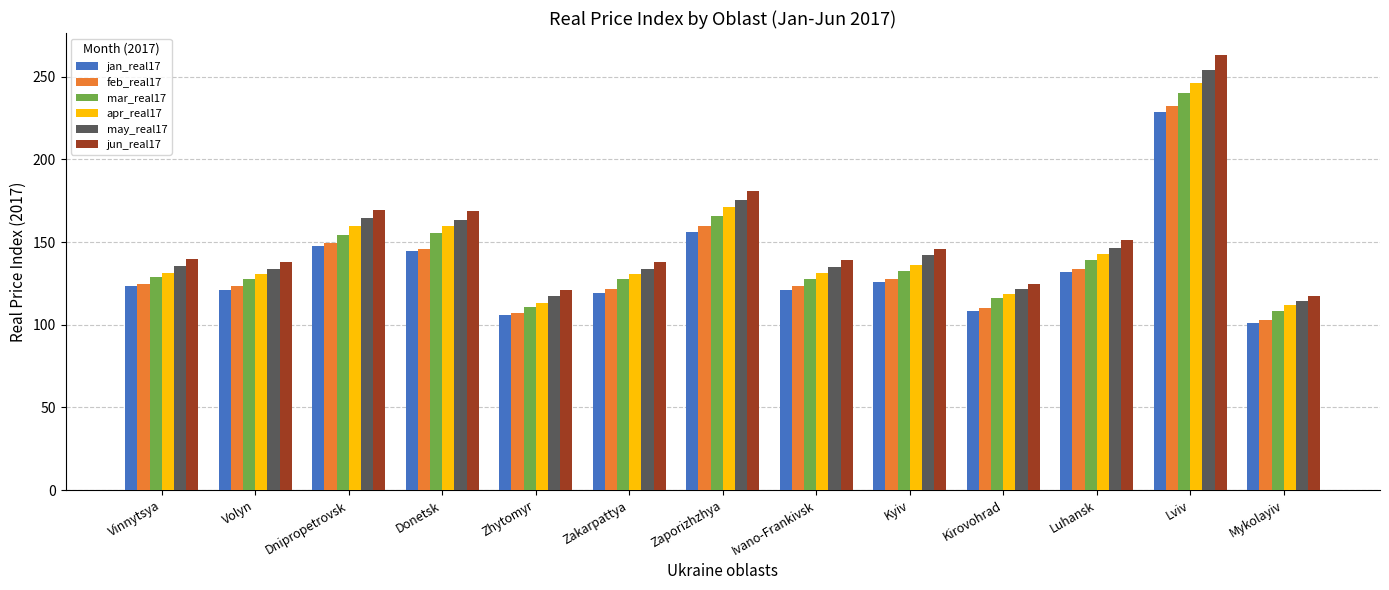

What is the difference between the jun_real17 values at Ivano-Frankivsk and Zaporizhzhya?

41.3